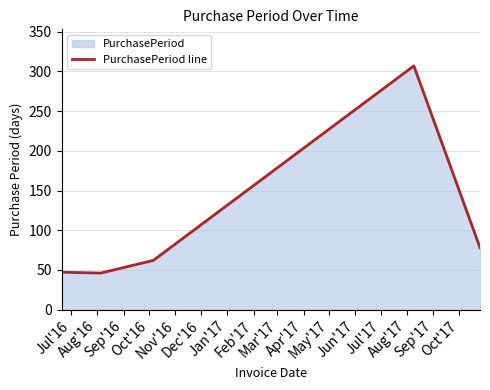

How many interior local peaks (higher than both neighbors) does the data have?

1